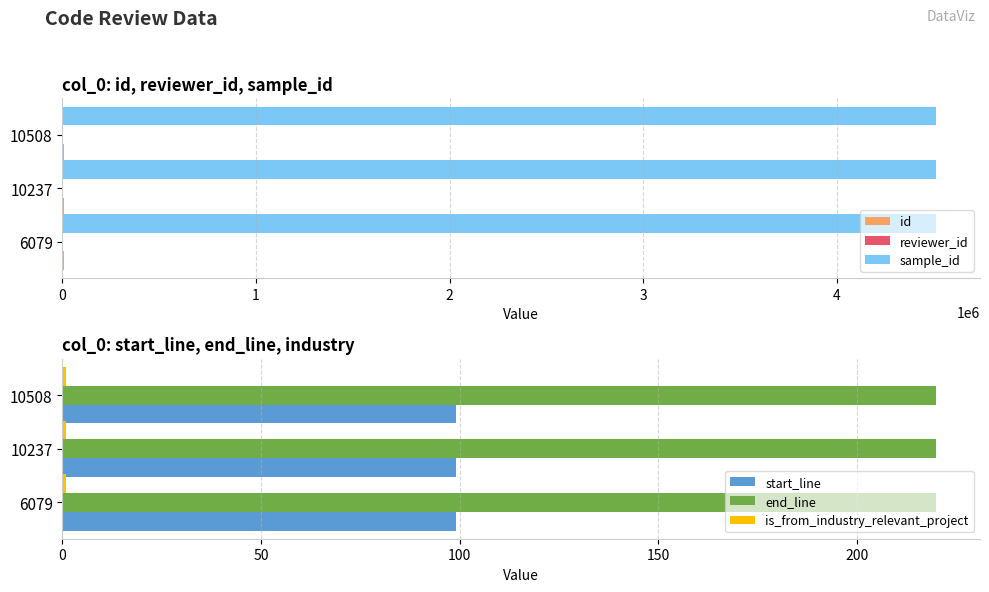

What is the sum of all start_line values?

297